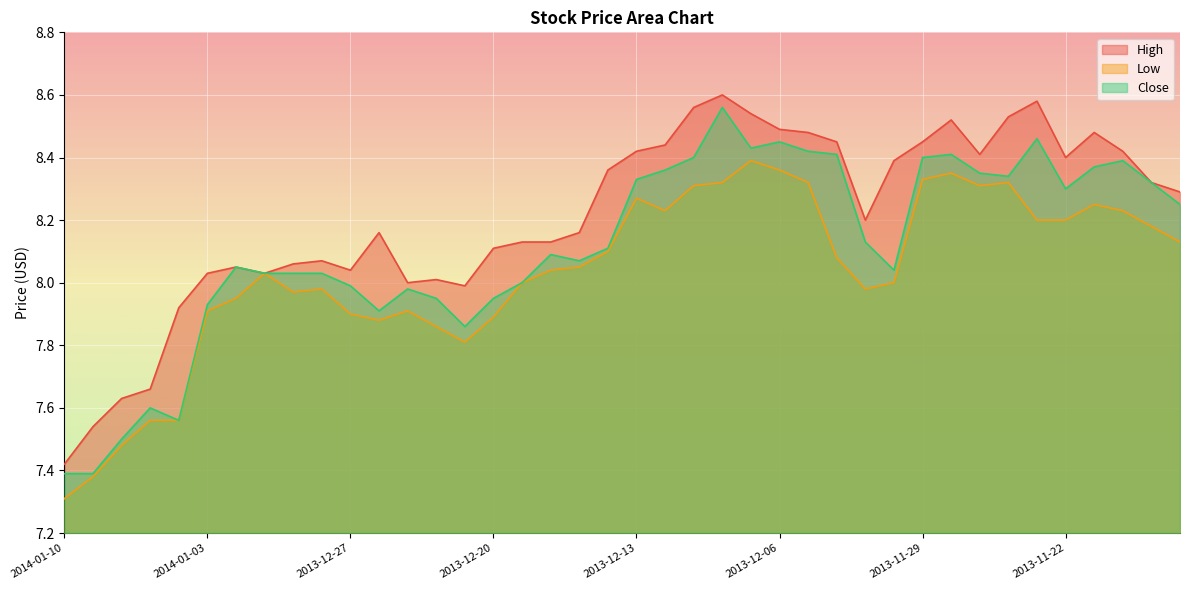

Reading right to left, what are all the values shown in this chart?

High: 8.3	8.3	8.4	8.5	8.4	8.6	8.5	8.4	8.5	8.4	8.4	8.2	8.4	8.5	8.5	8.5	8.6	8.6	8.4	8.4	8.4	8.2	8.1	8.1	8.1	8.0	8.0	8.0	8.2	8.0	8.1	8.1	8.0	8.1	8.0	7.9	7.7	7.6	7.5	7.4
Low: 8.1	8.2	8.2	8.2	8.2	8.2	8.3	8.3	8.3	8.3	8.0	8.0	8.1	8.3	8.4	8.4	8.3	8.3	8.2	8.3	8.1	8.1	8.0	8.0	7.9	7.8	7.9	7.9	7.9	7.9	8.0	8.0	8.0	8.0	7.9	7.6	7.6	7.5	7.4	7.3
Close: 8.2	8.3	8.4	8.4	8.3	8.5	8.3	8.3	8.4	8.4	8.0	8.1	8.4	8.4	8.4	8.4	8.6	8.4	8.4	8.3	8.1	8.1	8.1	8.0	8.0	7.9	8.0	8.0	7.9	8.0	8.0	8.0	8.0	8.1	7.9	7.6	7.6	7.5	7.4	7.4